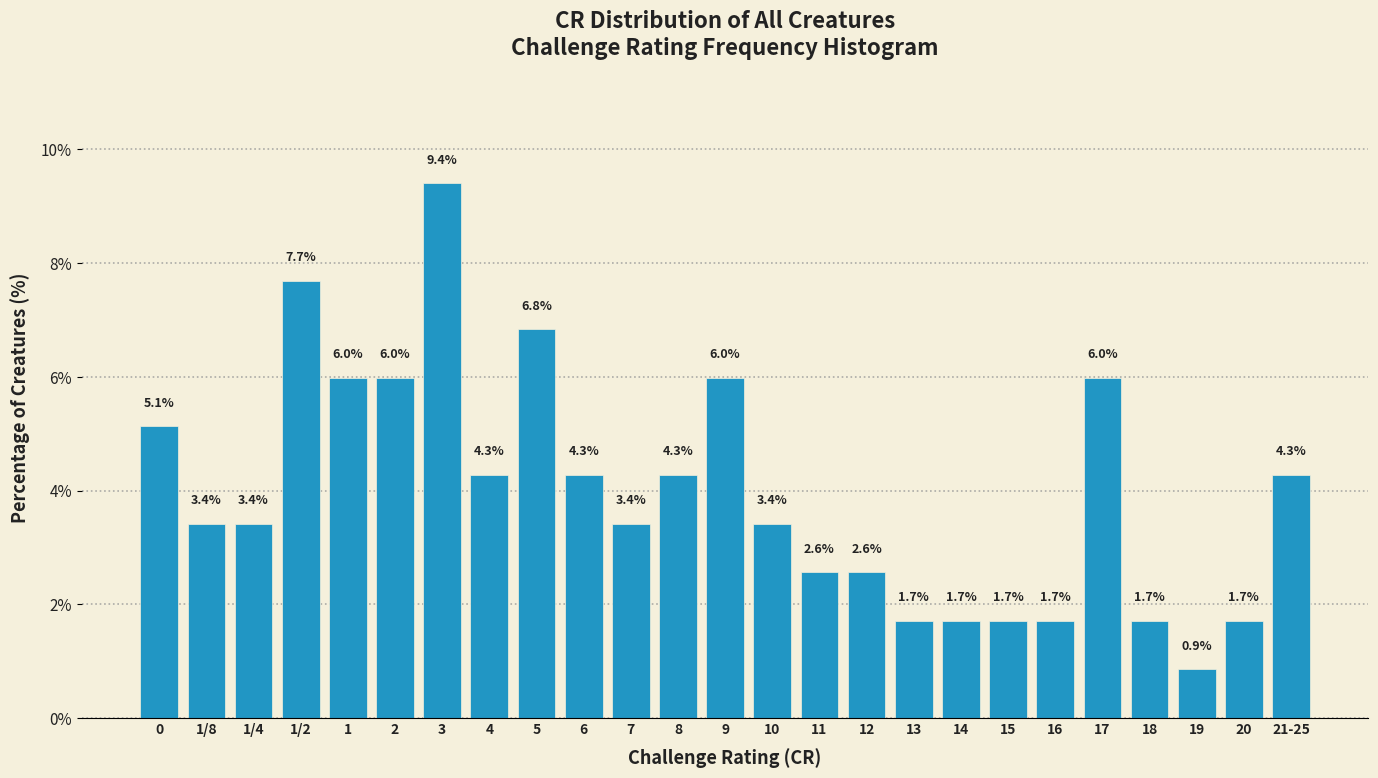

Reading left to right, transcribe all the data shown in this chart.

0=5.1	1/8=3.4	1/4=3.4	1/2=7.7	1=6.0	2=6.0	3=9.4	4=4.3	5=6.8	6=4.3	7=3.4	8=4.3	9=6.0	10=3.4	11=2.6	12=2.6	13=1.7	14=1.7	15=1.7	16=1.7	17=6.0	18=1.7	19=0.9	20=1.7	21-25=4.3